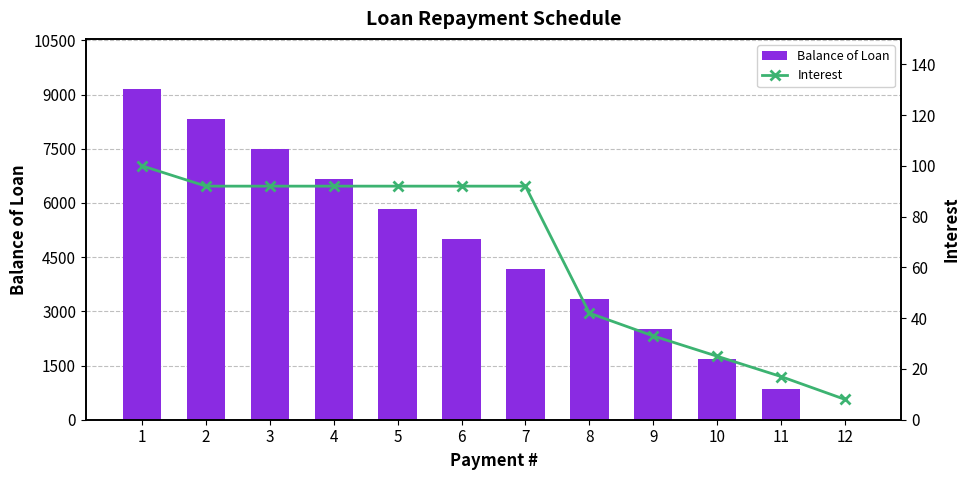

True or false: Balance of Loan has a value of 625 at 10.

False